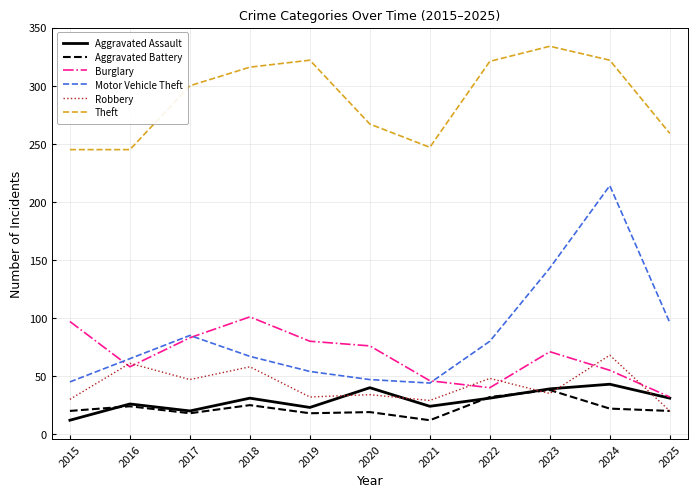

Where does the Burglary series first go above 71?

2015